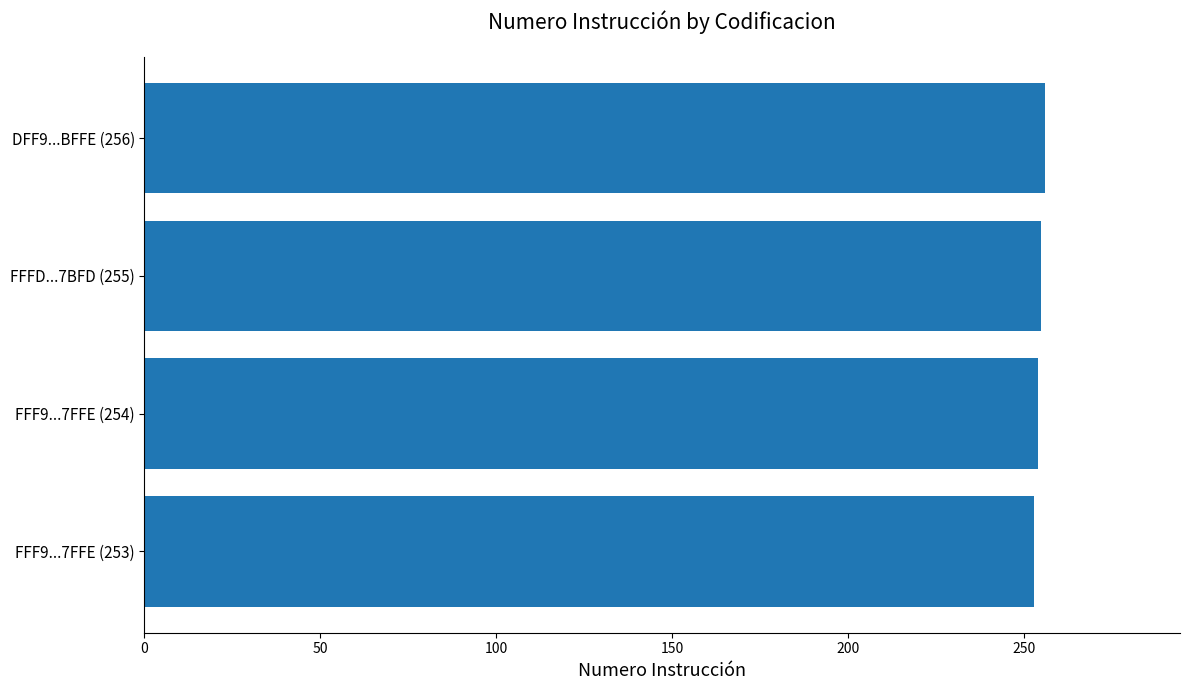

What is the ratio of the value at FFF9...7FFE (253) to the value at DFF9...BFFE (256)?

1.0